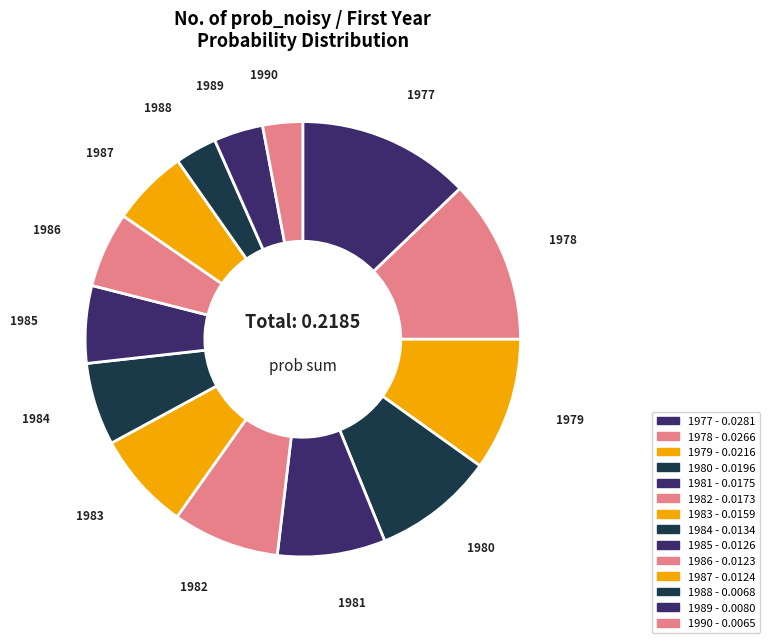

What is the largest slice in the pie chart?

1977